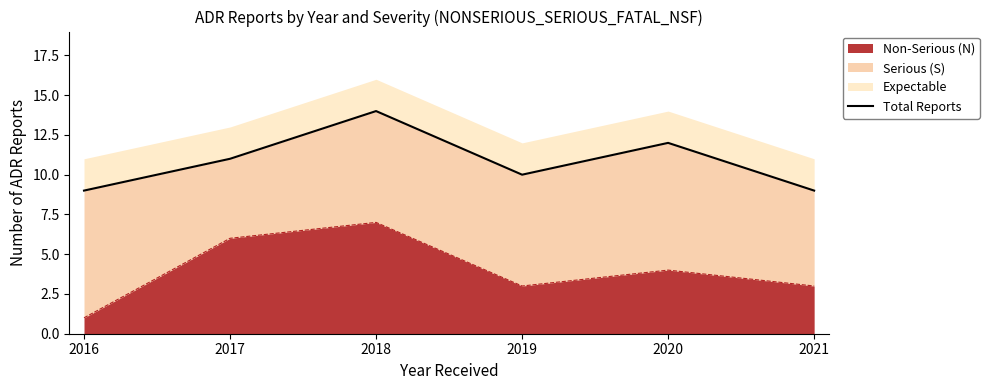

The value of Non-Serious (N) at 2018 is 2. True or false?

False